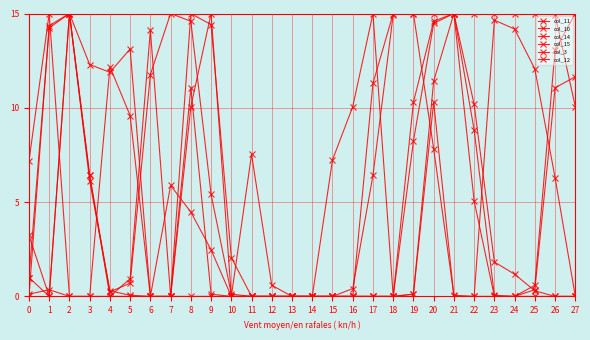

Where is the first local maximum for col_12?

2